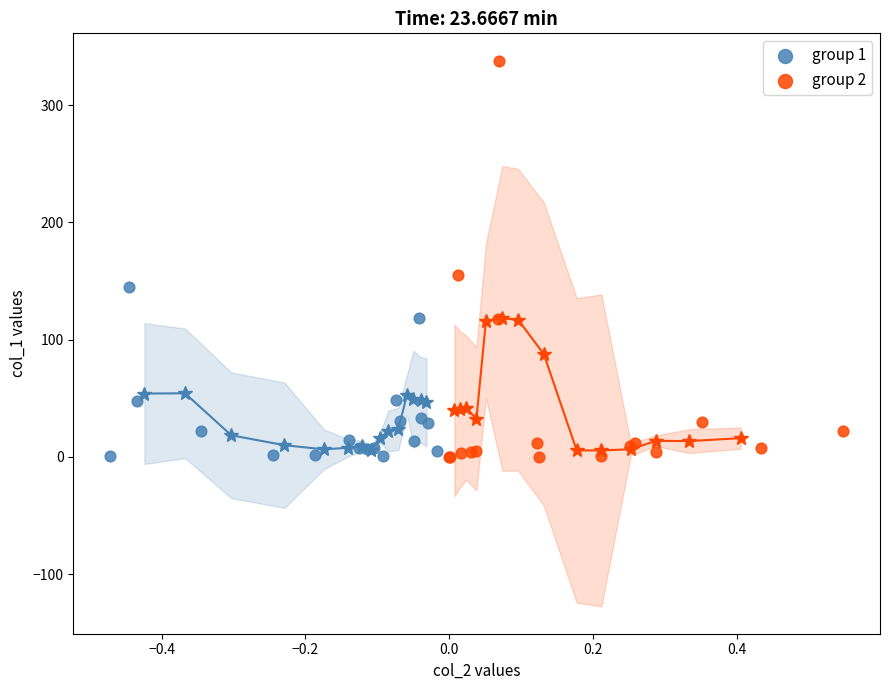

Which series has the largest Y range (max minus min)?

group 2